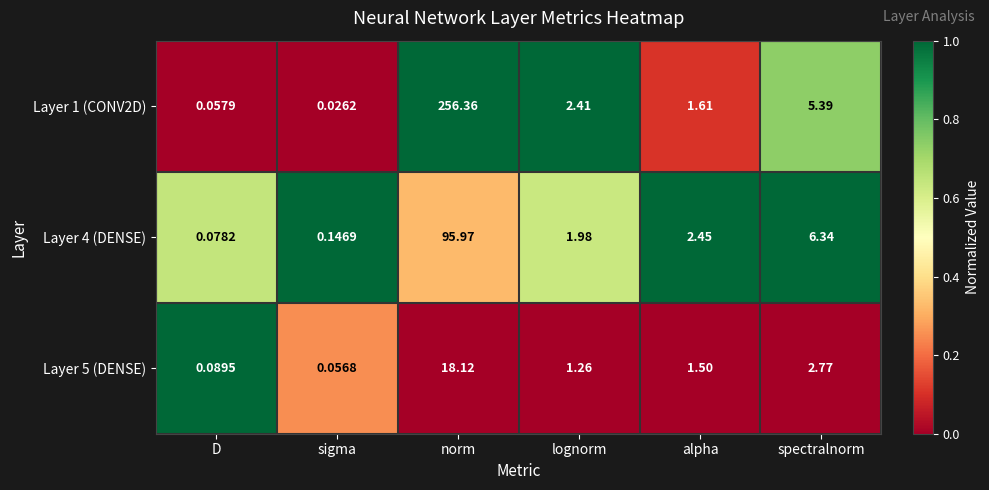

At which label is Layer 5 (DENSE) closest to 9?

spectralnorm